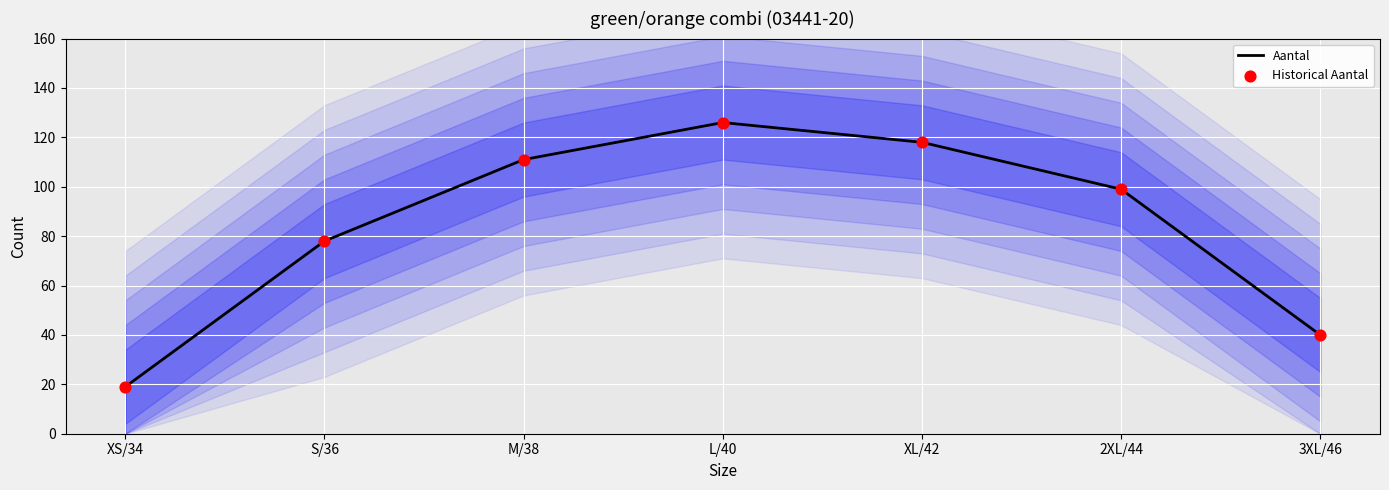

What are all the series names shown in the legend?

Aantal, Historical Aantal